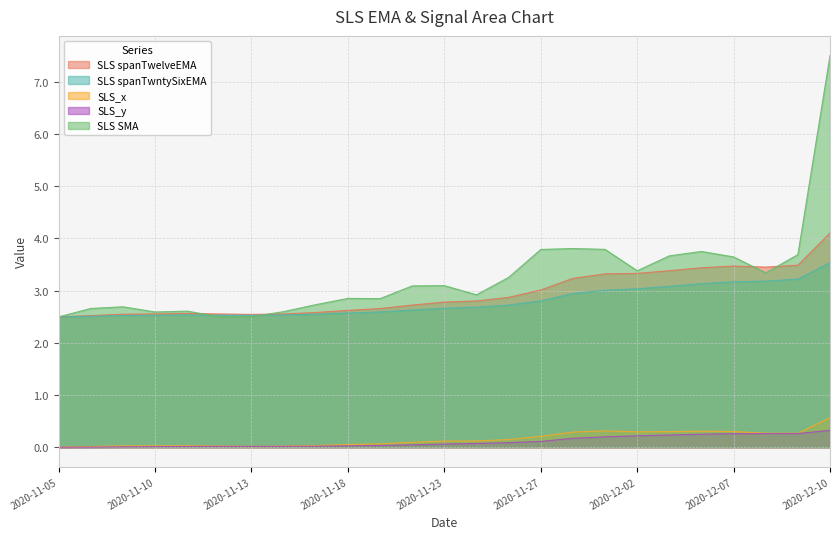

True or false: SLS_y has more than 1 points higher than both neighbors.

False